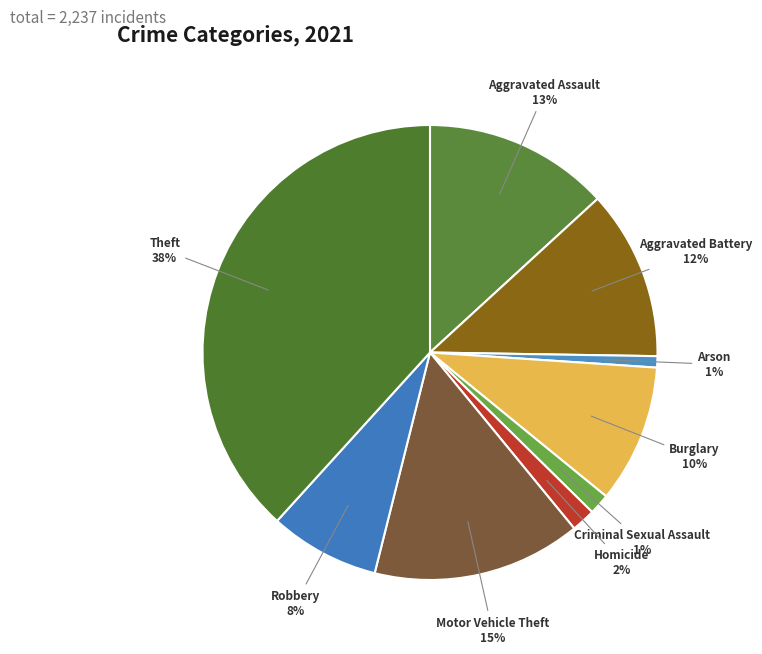

How many segments does this pie chart have?

9